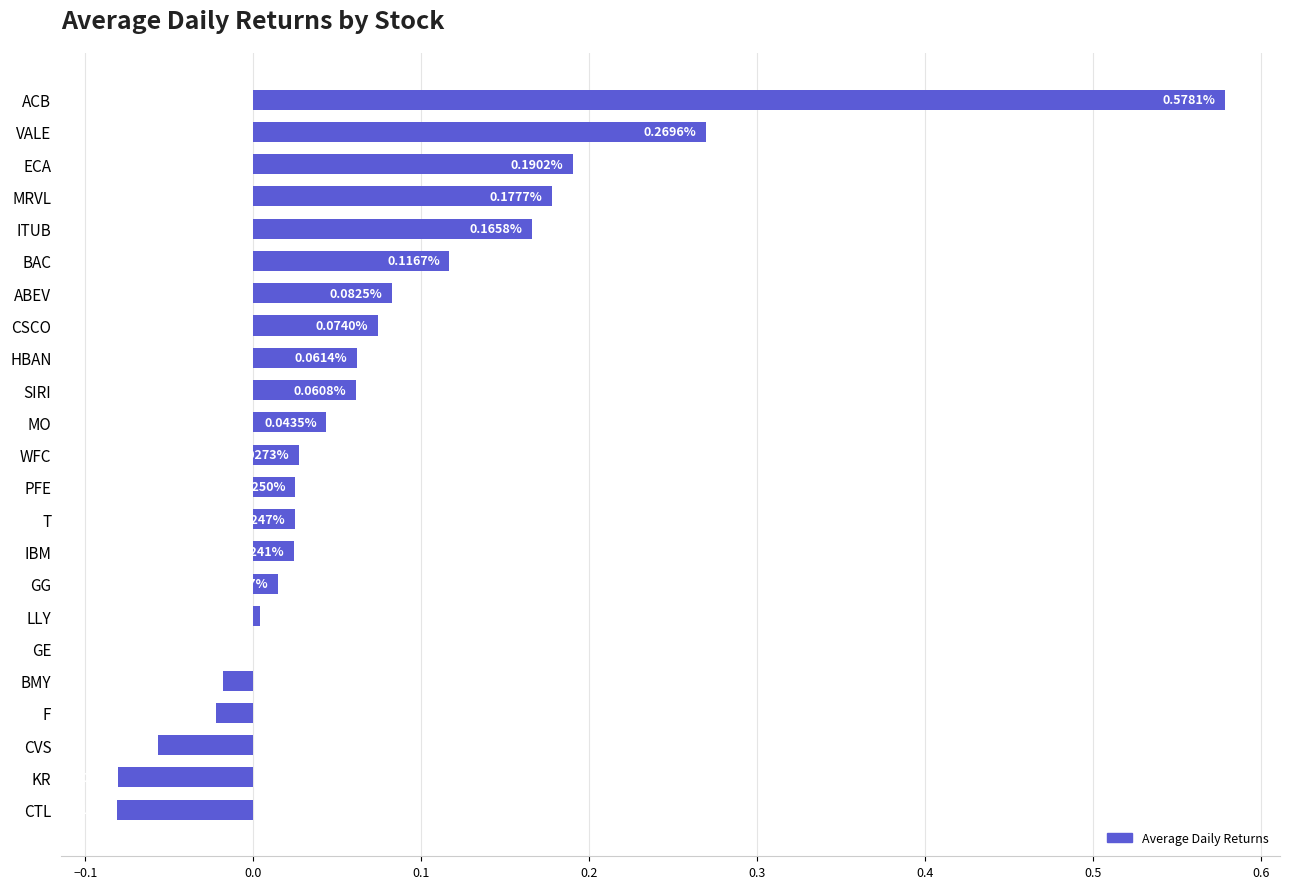

Does the chart contain stacked bars?

No